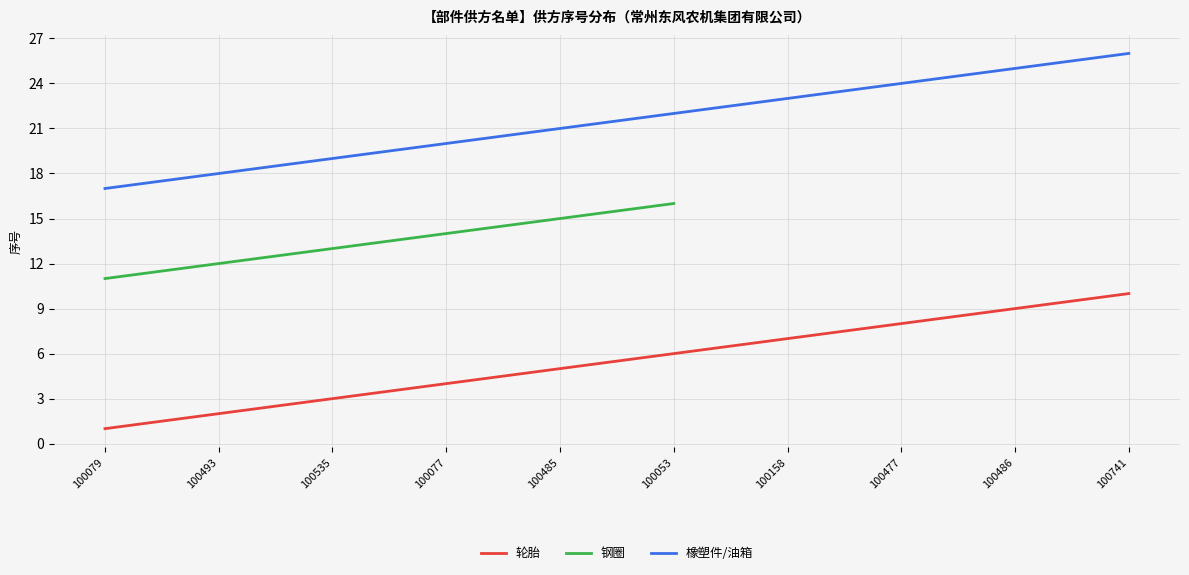

What is the average value of the 轮胎 series?

5.5